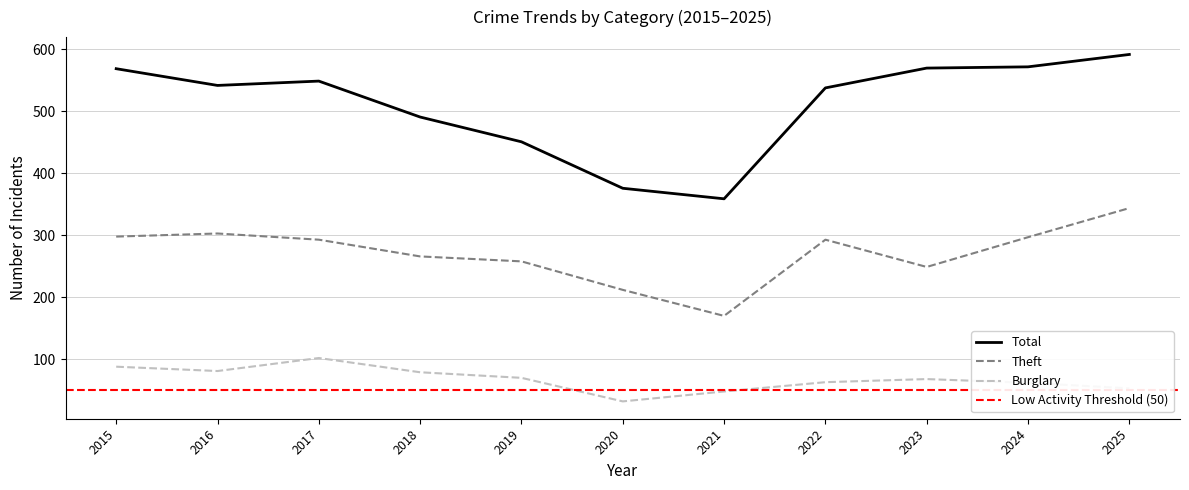

Rank the series at 2024 from highest to lowest value.

Total, Theft, Burglary